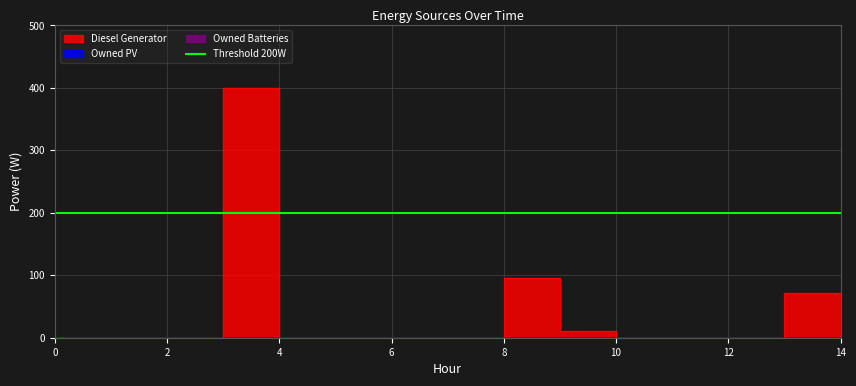

What is the greatest value displayed?

400